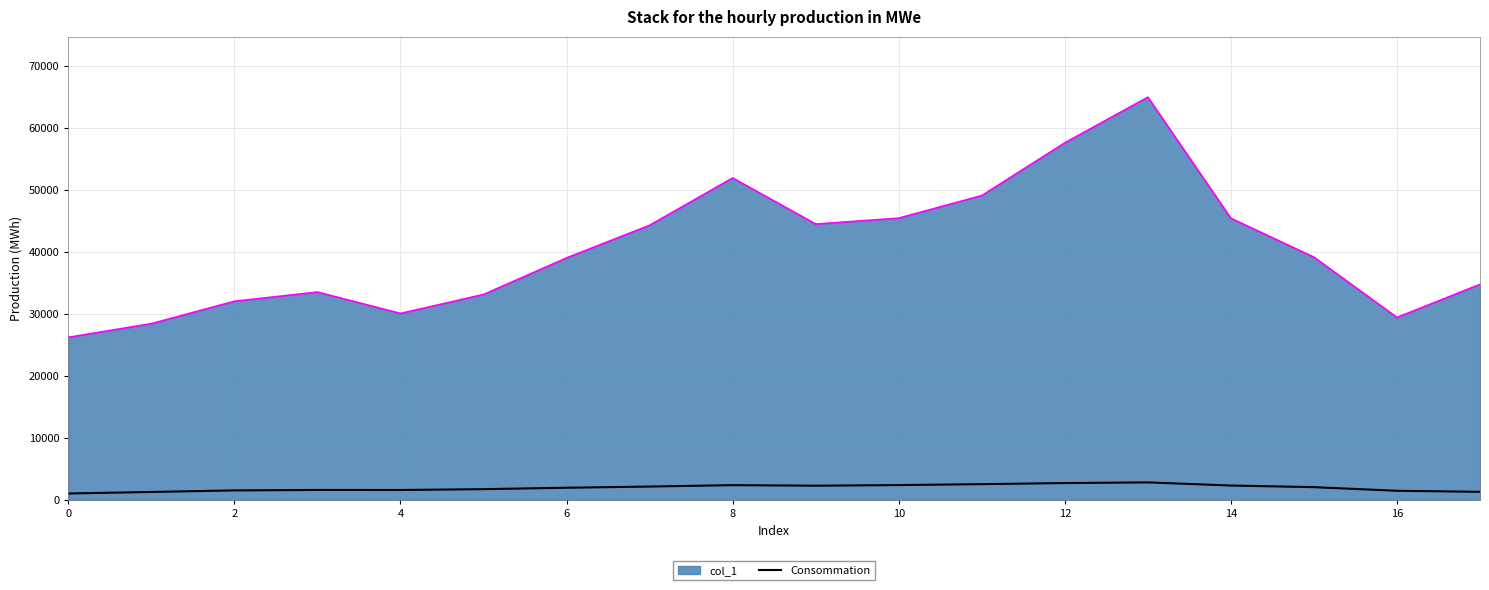

What is the lowest value of the col_1 series?

26241.0